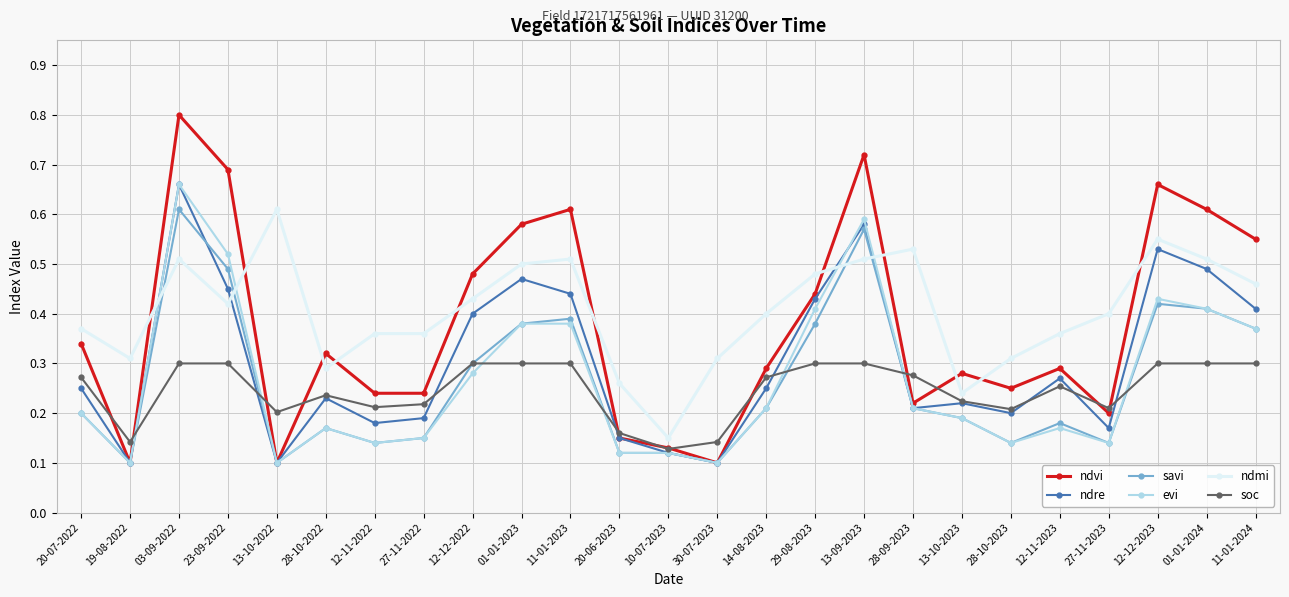

What is the sum of the ndvi values at 01-01-2023 and 28-10-2023?

0.8